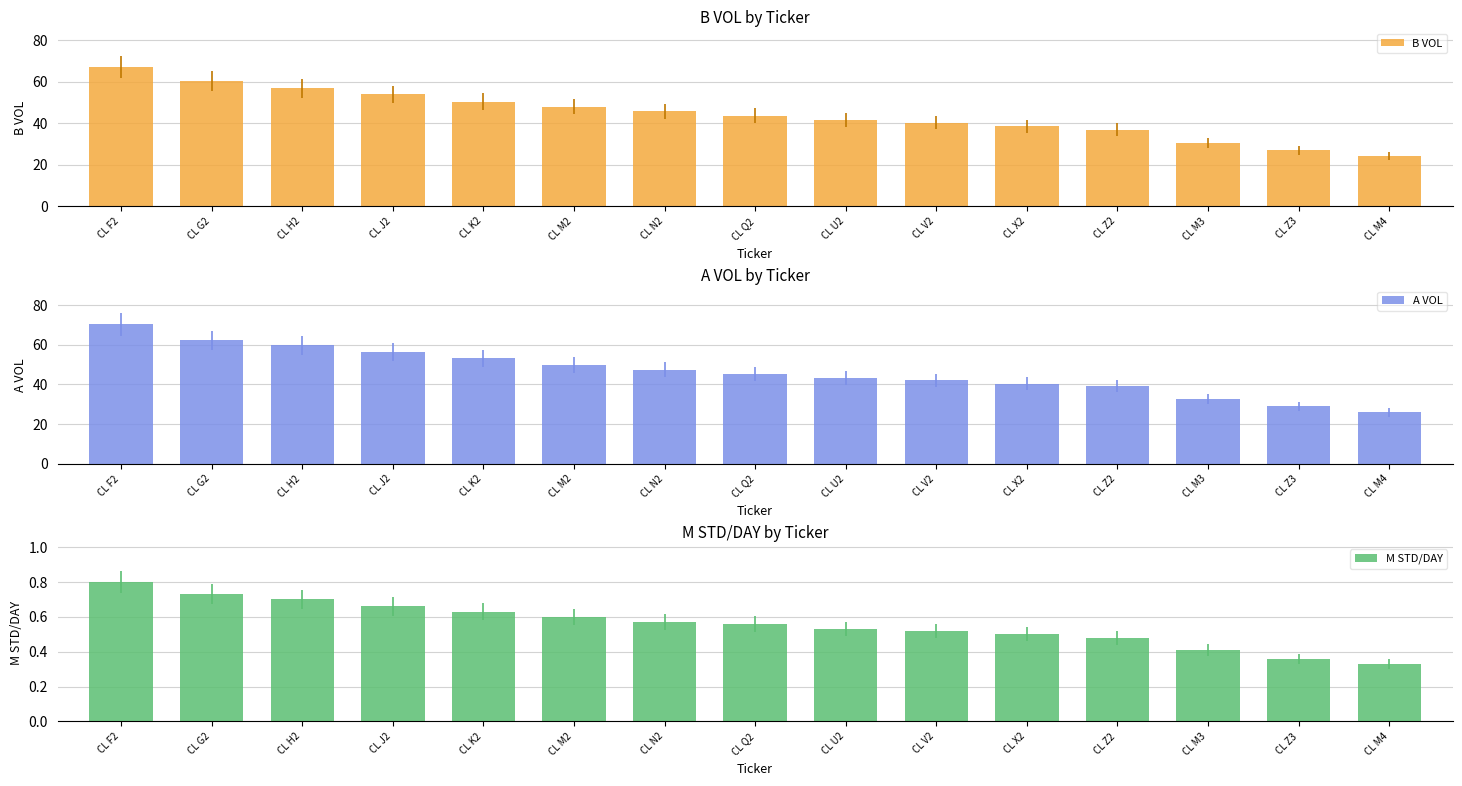

Reading left to right, extract all data points from this chart.

B VOL: CL F2=67.3	CL G2=60.4	CL H2=57.0	CL J2=53.9	CL K2=50.4	CL M2=48.1	CL N2=45.7	CL Q2=43.7	CL U2=41.7	CL V2=40.3	CL X2=38.5	CL Z2=37.0	CL M3=30.4	CL Z3=27.0	CL M4=24.1
A VOL: CL F2=70.3	CL G2=62.2	CL H2=59.9	CL J2=56.4	CL K2=53.1	CL M2=50.0	CL N2=47.5	CL Q2=45.4	CL U2=43.3	CL V2=42.1	CL X2=40.3	CL Z2=39.1	CL M3=32.6	CL Z3=29.0	CL M4=25.9
M STD/DAY: CL F2=0.8	CL G2=0.7	CL H2=0.7	CL J2=0.7	CL K2=0.6	CL M2=0.6	CL N2=0.6	CL Q2=0.6	CL U2=0.5	CL V2=0.5	CL X2=0.5	CL Z2=0.5	CL M3=0.4	CL Z3=0.4	CL M4=0.3